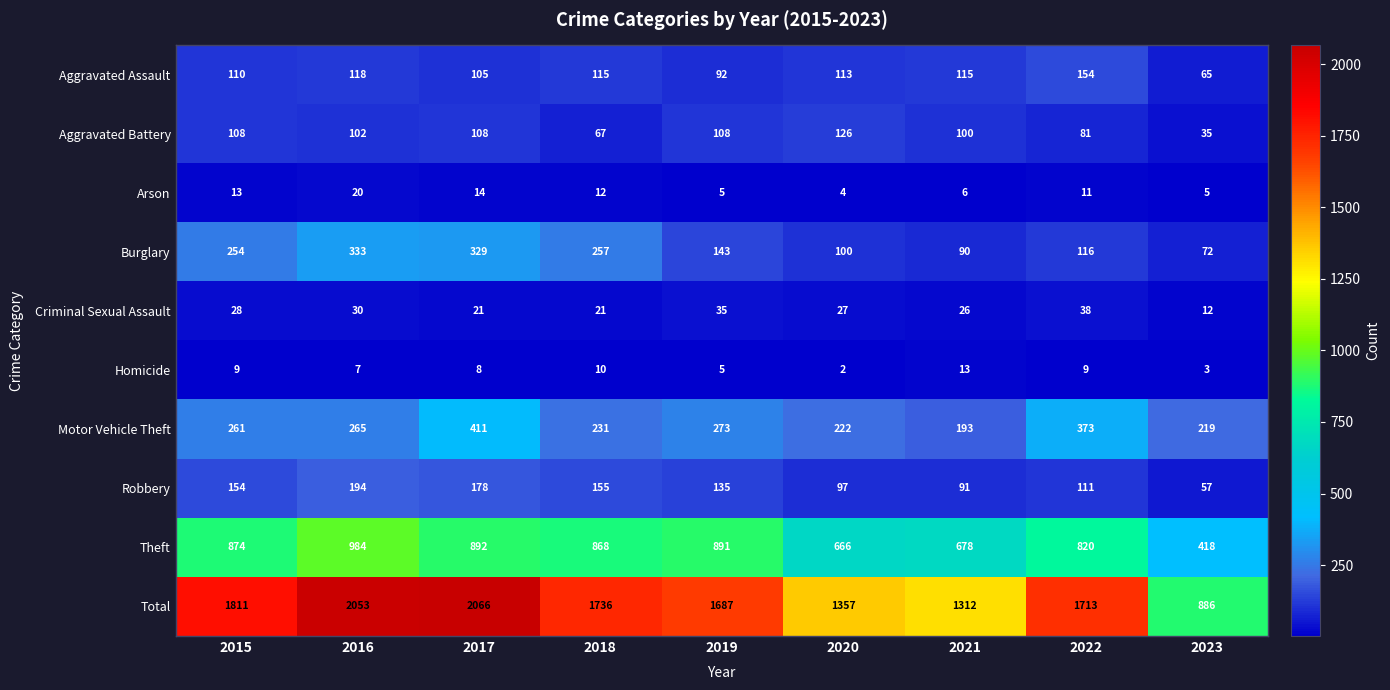

What value does the Burglary series have at 2019, to the nearest 5?

145